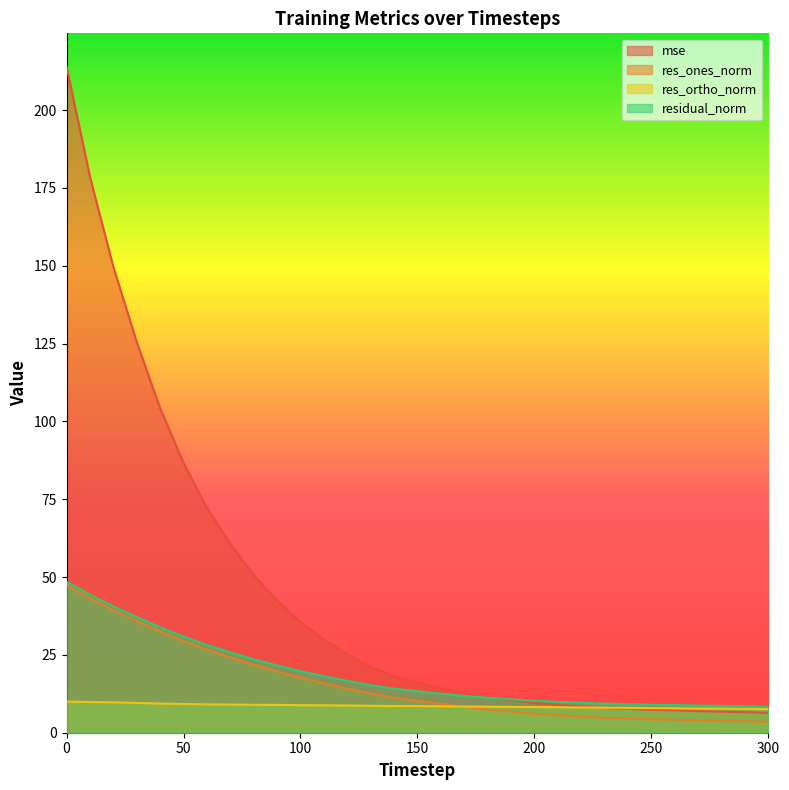

Which has a higher value, 170 or 120?

120